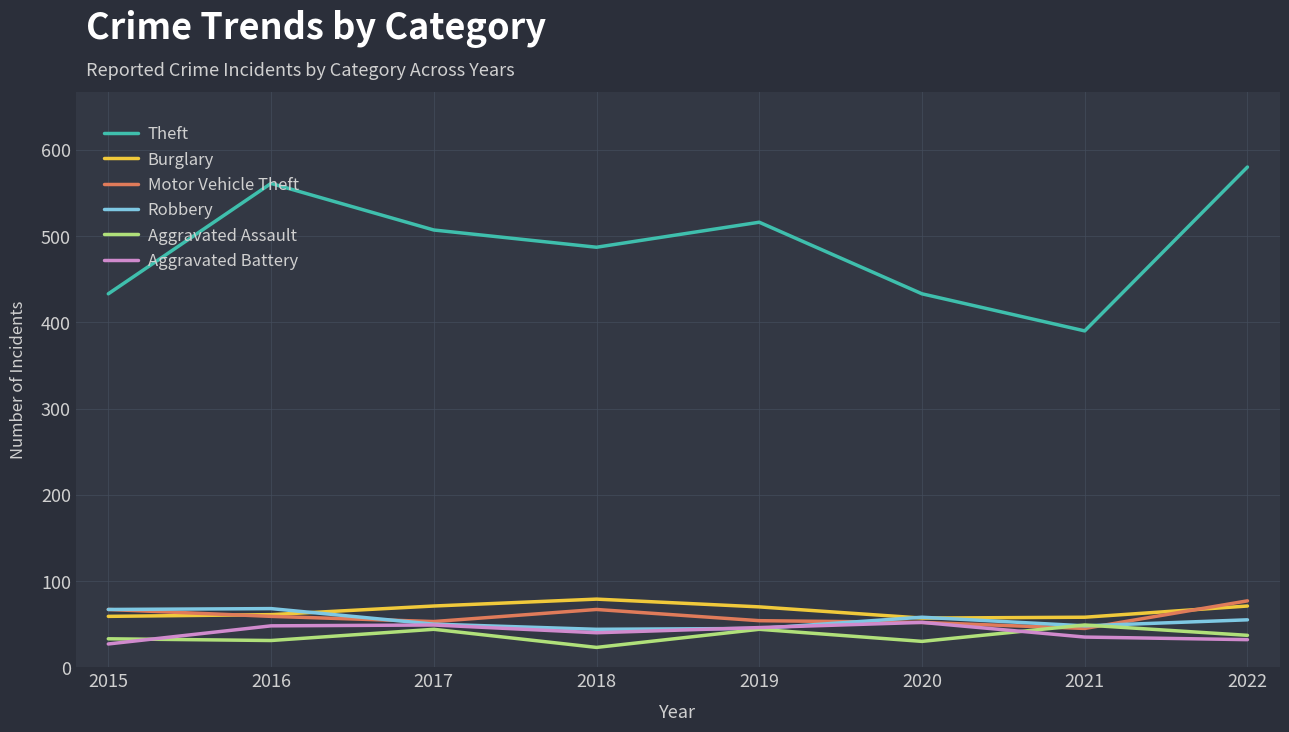

What is the difference between the Motor Vehicle Theft values at 2018 and 2020?

15